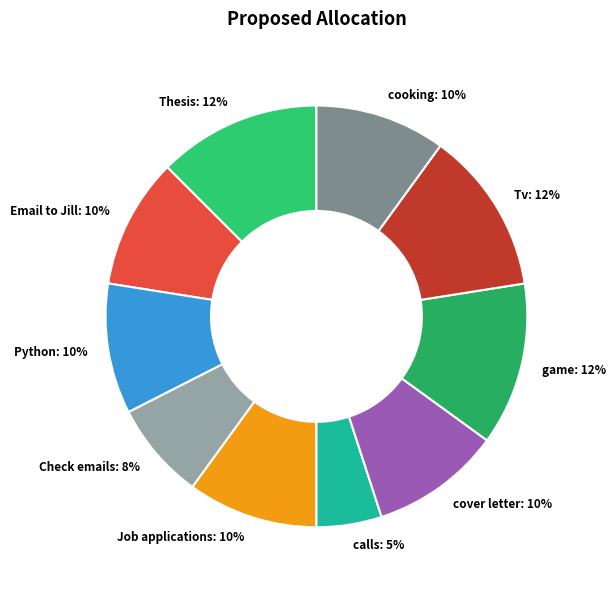

What is the ratio of the value at Job applications: 10% to the value at cover letter: 10%?

1.0